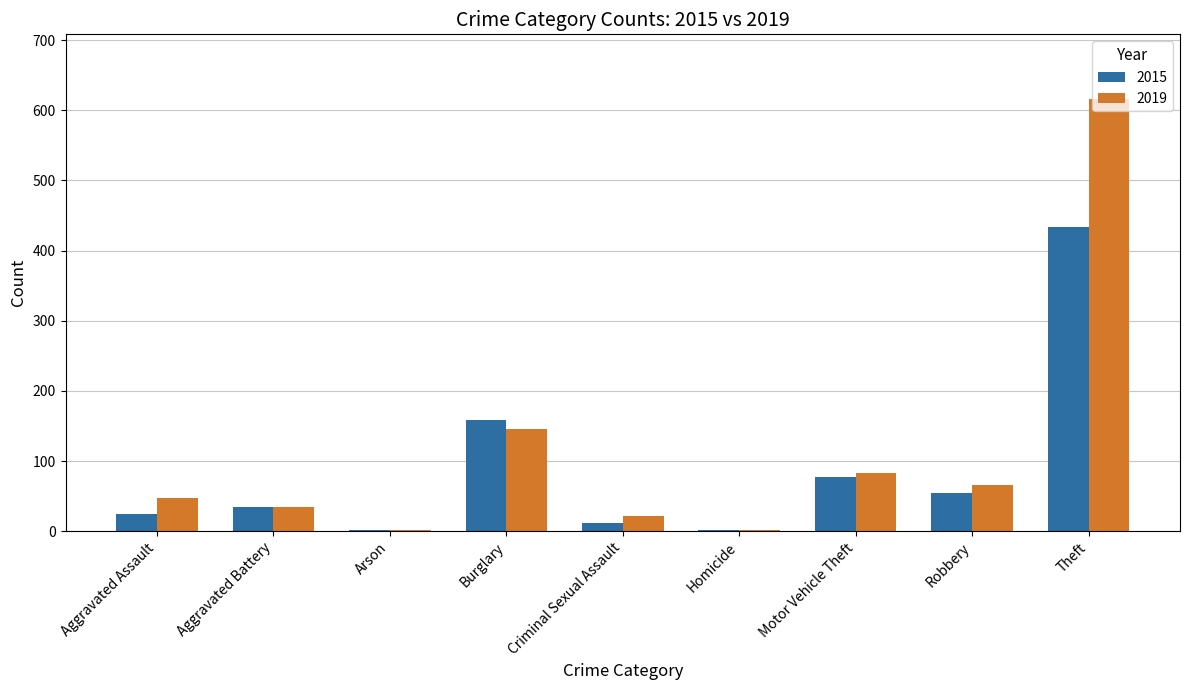

The value of 2019 at Theft is 616. True or false?

True